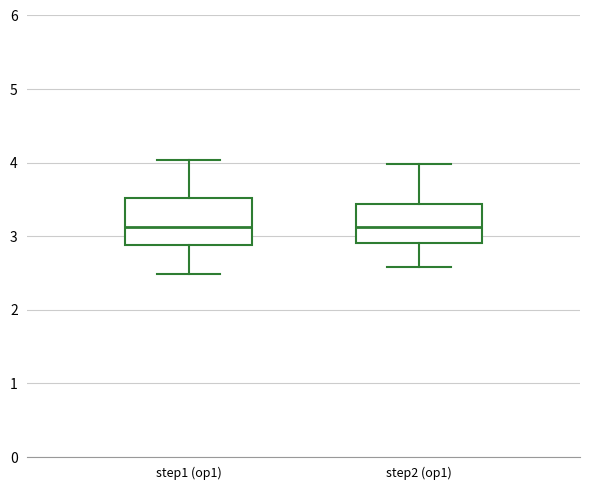

Where does the lower whisker of the box for step1 (op1) end on the y-axis? The values are not printed on the chart, so give them approximately, as read against the axis.

2.5